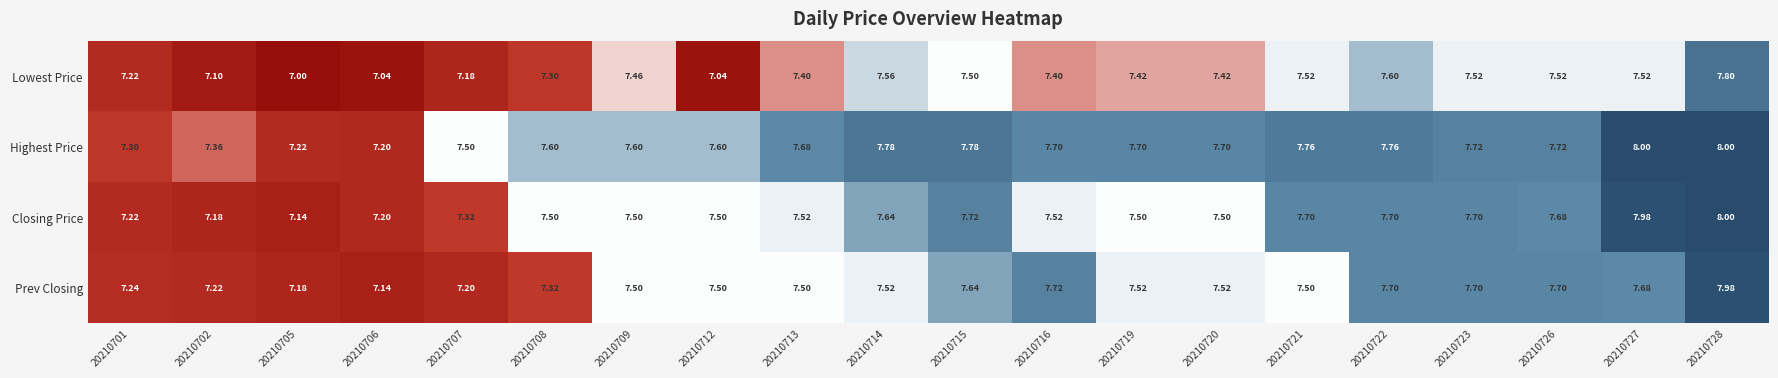

Which series has the largest total across all categories?

Highest Price